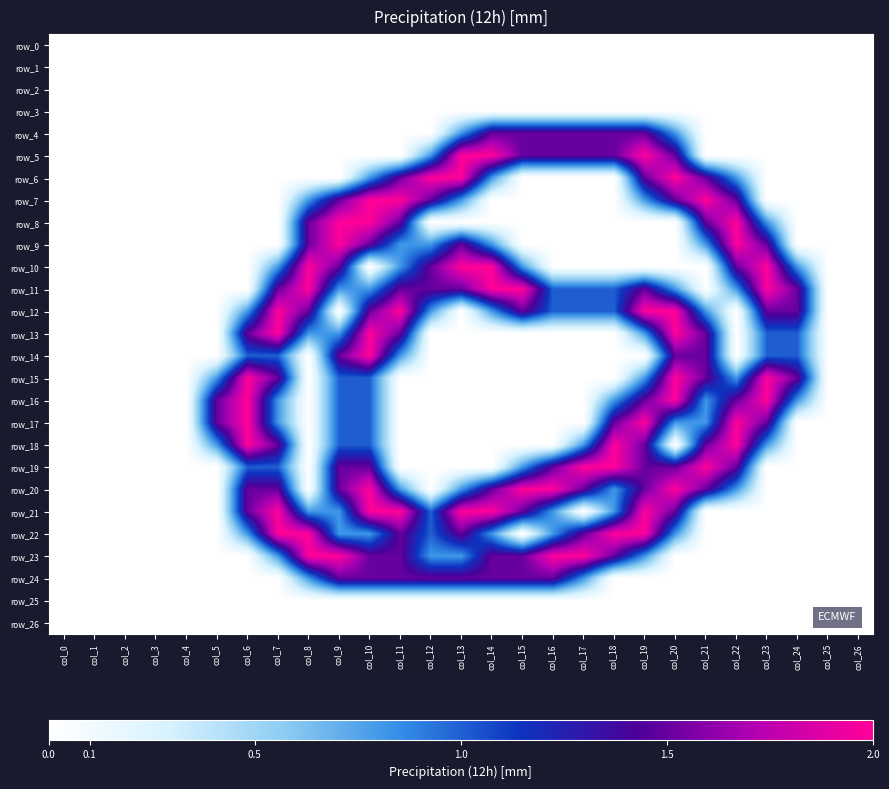

Which series has the widest spread of values?

row_5